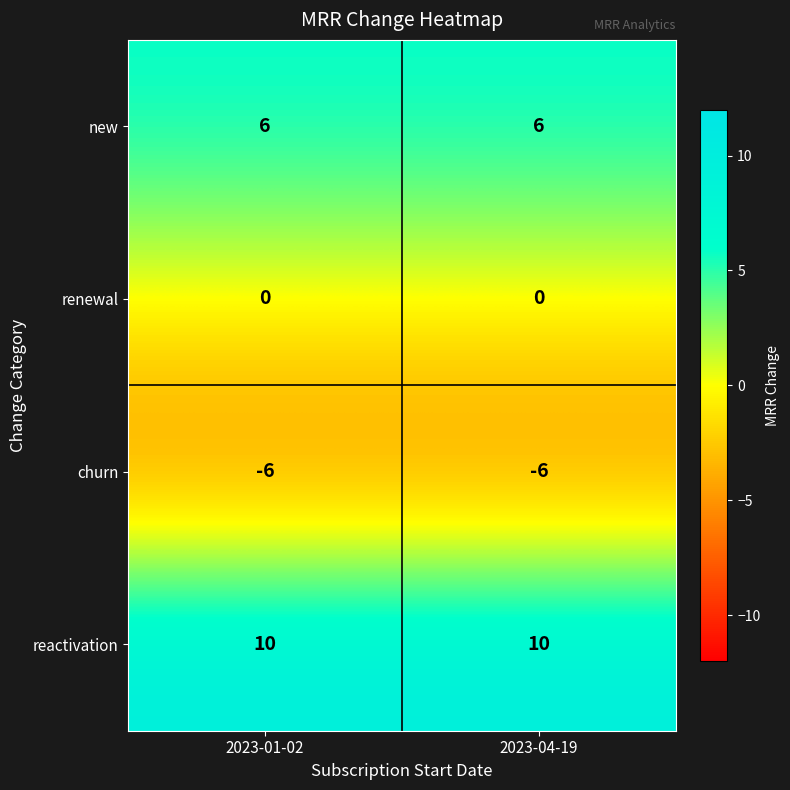

Reading left to right, list all the values displayed in this chart.

new: 6	6
renewal: 0	0
churn: -6	-6
reactivation: 10	10